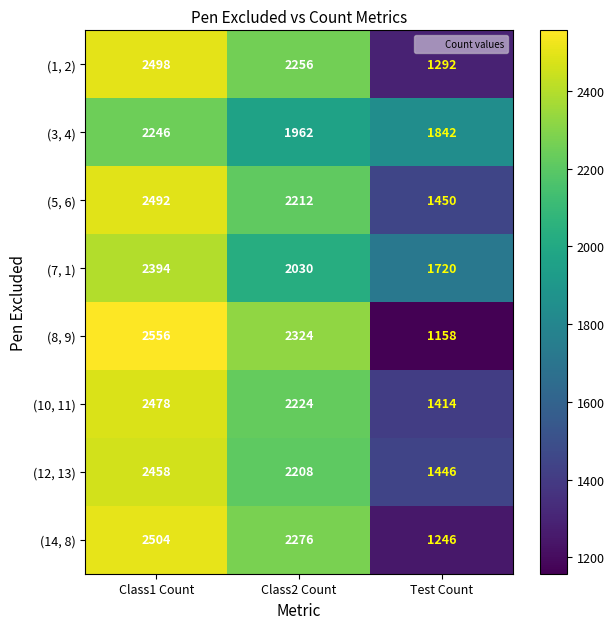

What is the minimum value for (12, 13)?

1446